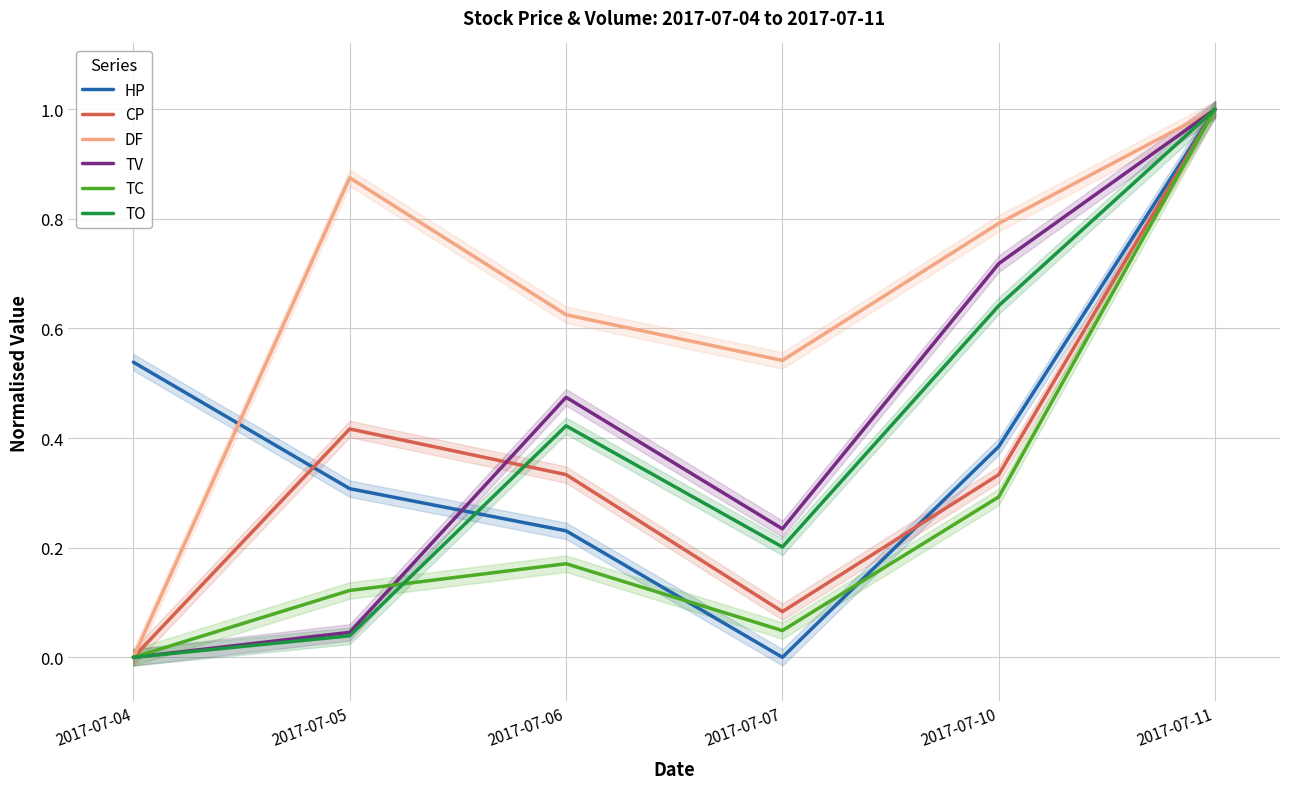

True or false: DF and CP cross at least once.

False